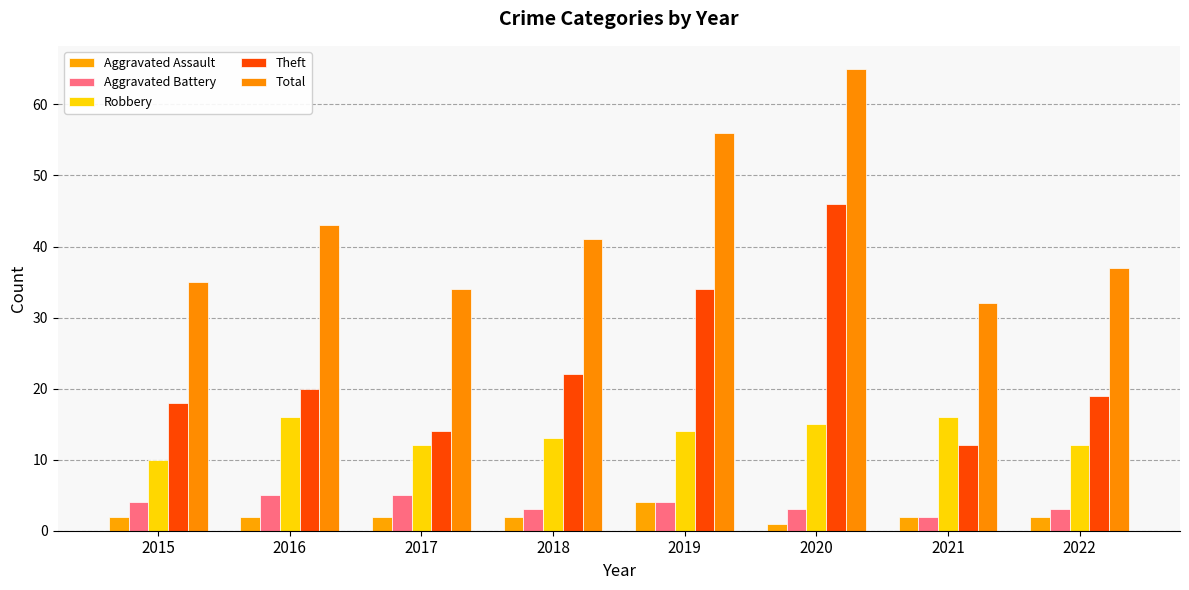

Reading left to right, extract all data points from this chart.

Aggravated Assault: 2015=2	2016=2	2017=2	2018=2	2019=4	2020=1	2021=2	2022=2
Aggravated Battery: 2015=4	2016=5	2017=5	2018=3	2019=4	2020=3	2021=2	2022=3
Robbery: 2015=10	2016=16	2017=12	2018=13	2019=14	2020=15	2021=16	2022=12
Theft: 2015=18	2016=20	2017=14	2018=22	2019=34	2020=46	2021=12	2022=19
Total: 2015=35	2016=43	2017=34	2018=41	2019=56	2020=65	2021=32	2022=37